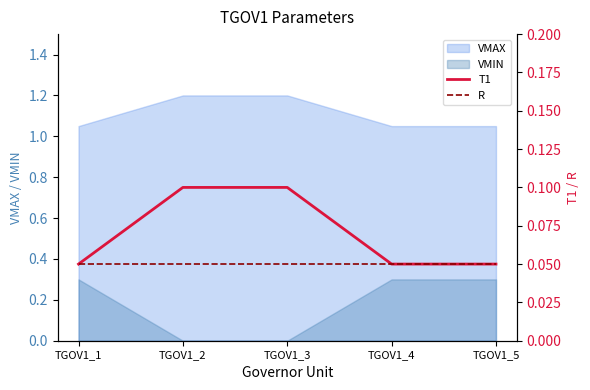

The value of VMIN at TGOV1_4 is 0.3. True or false?

True